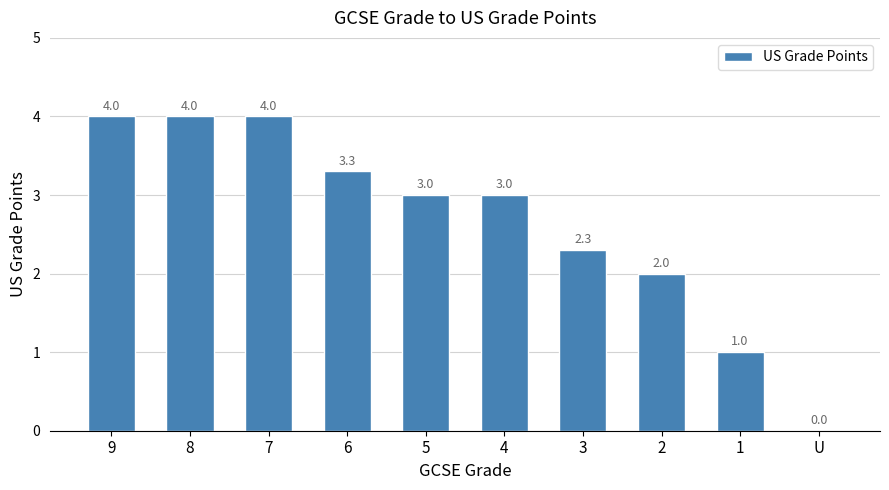

Does the chart contain stacked bars?

No